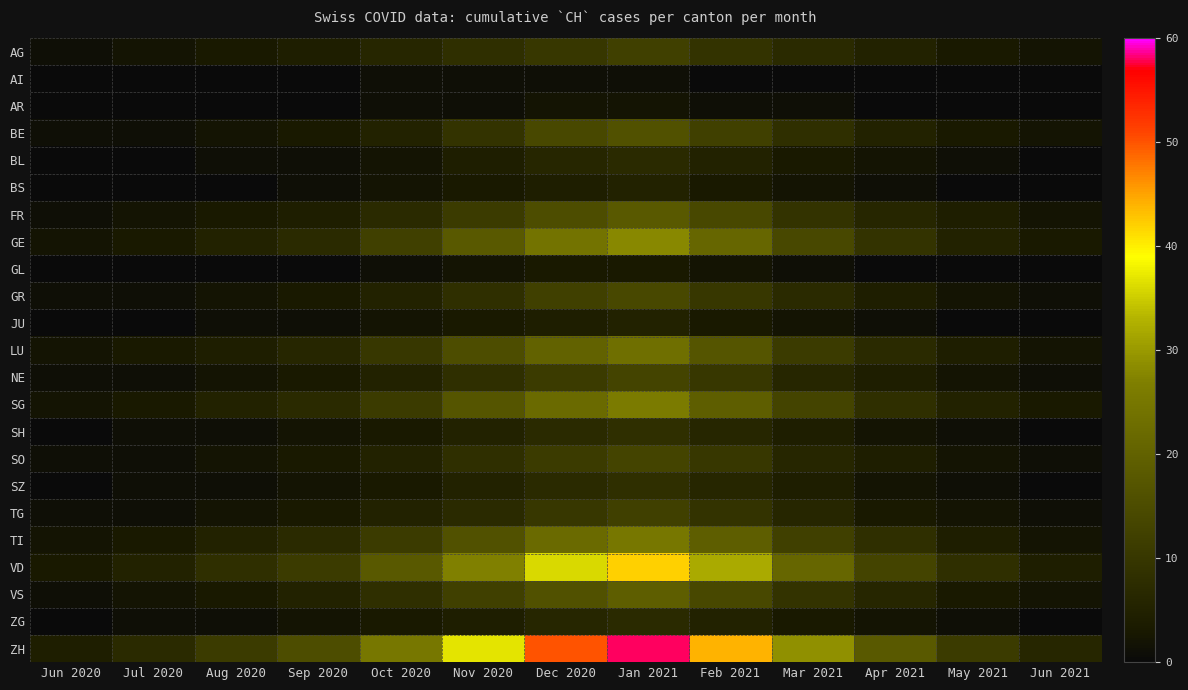

At how many categories does at least one series exceed 35?

4